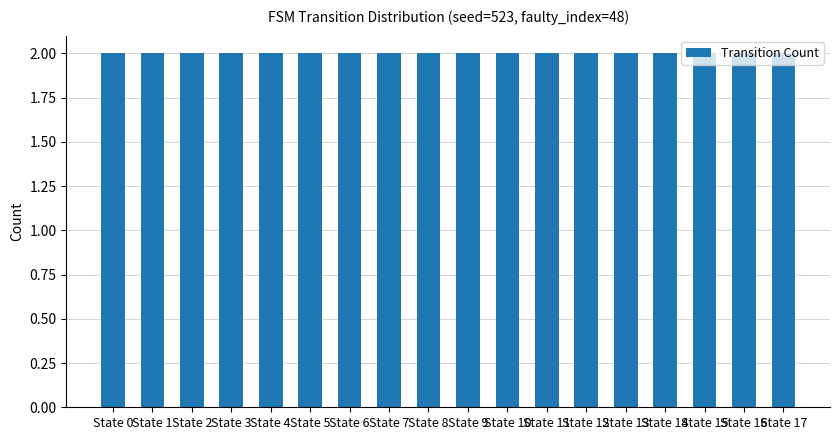

Are the bars horizontal?

No